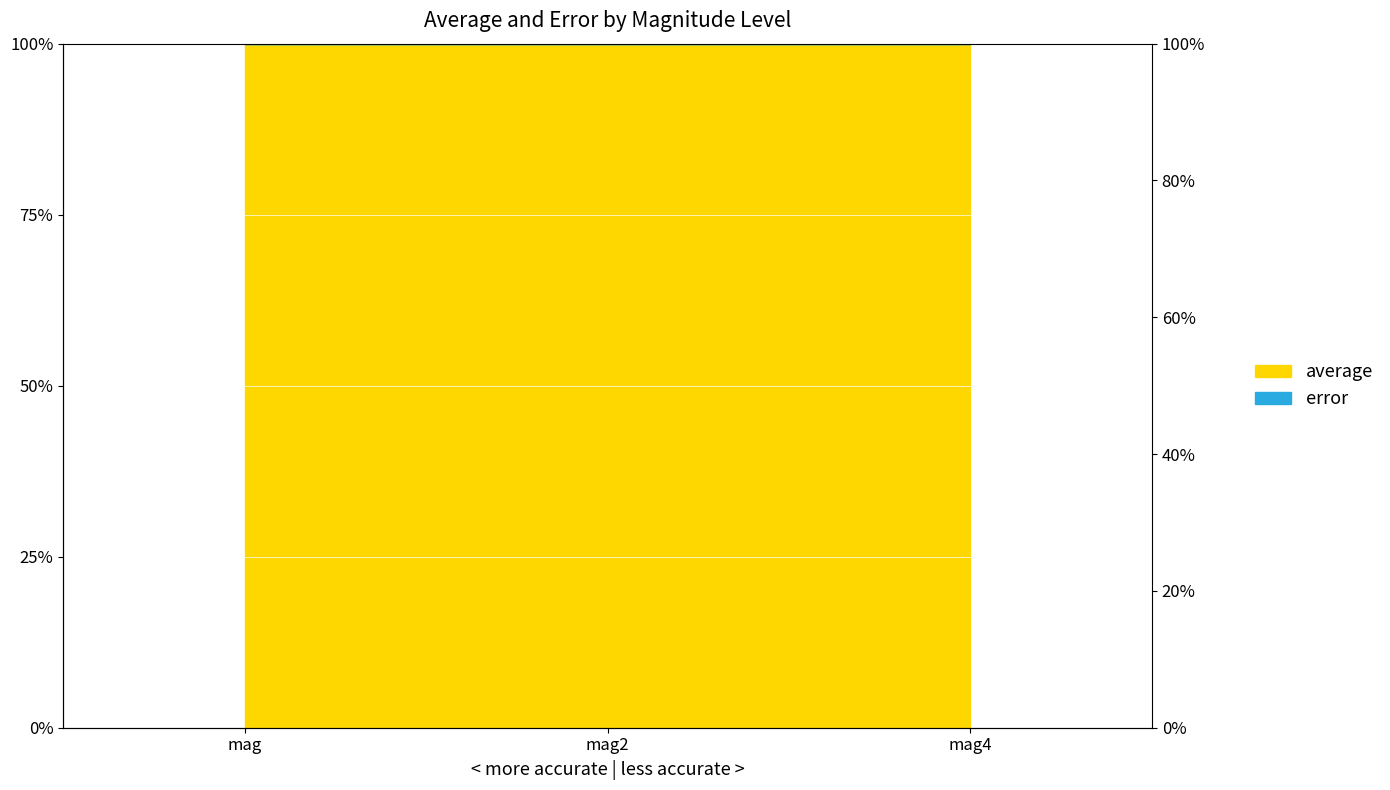

How many lines are shown in the chart?

1